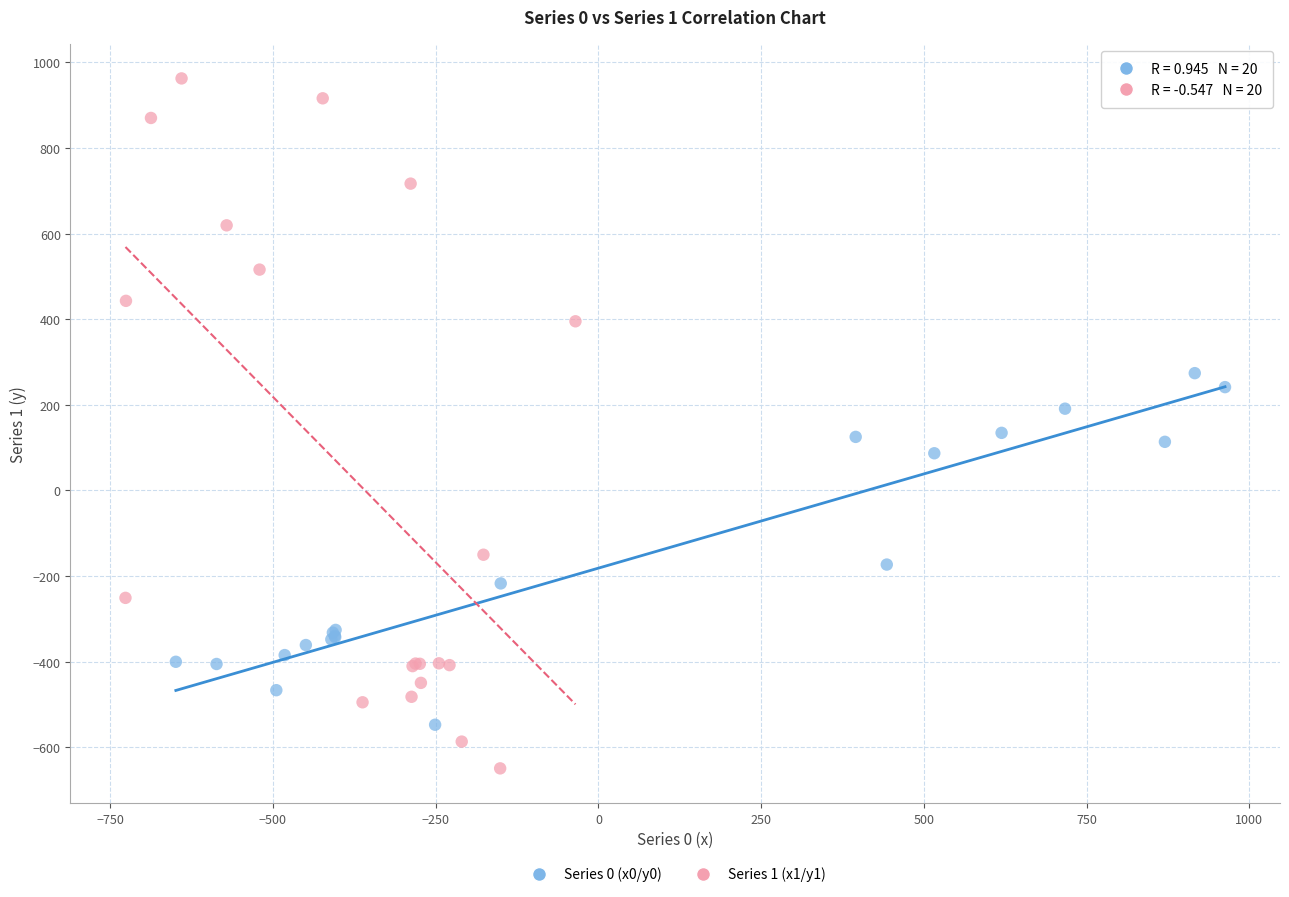

Which series has the widest spread of Y values?

Series 1 (x1/y1)